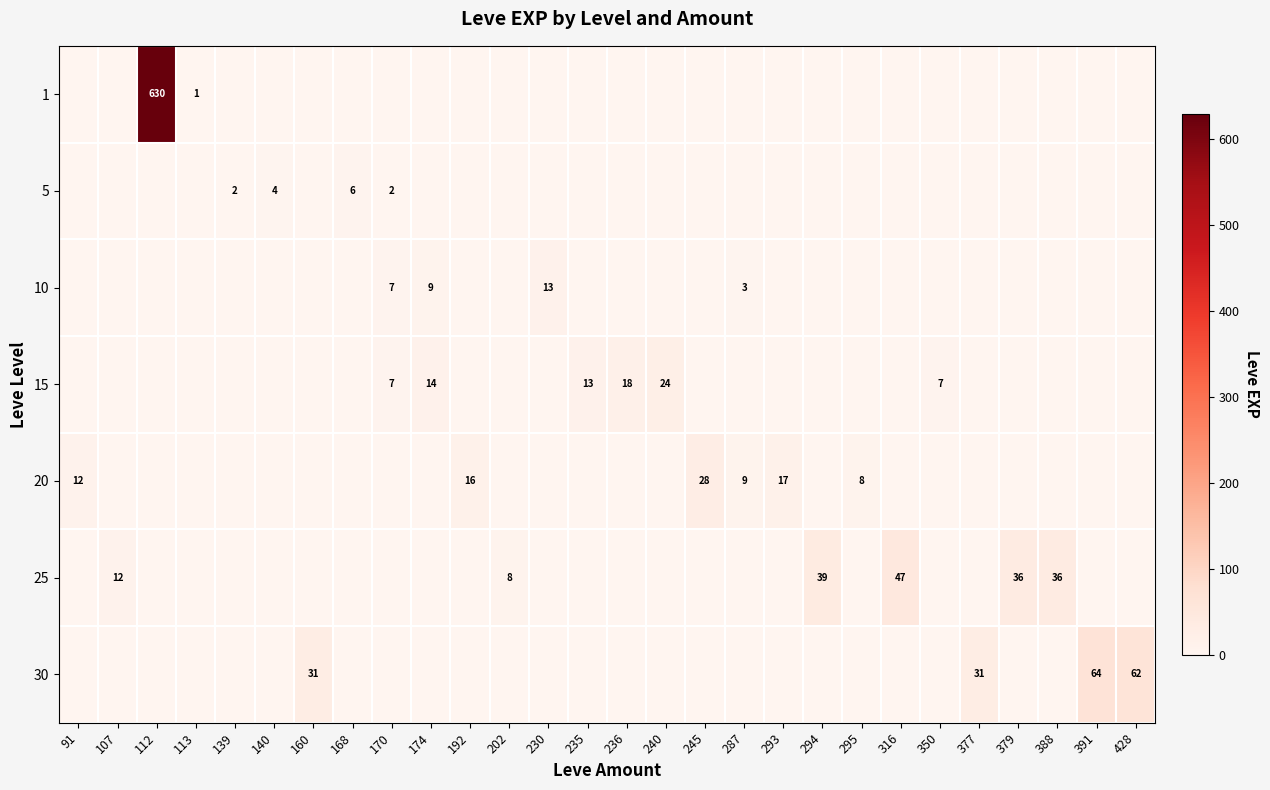

Count the 5 values in the range 0 to 1.

24